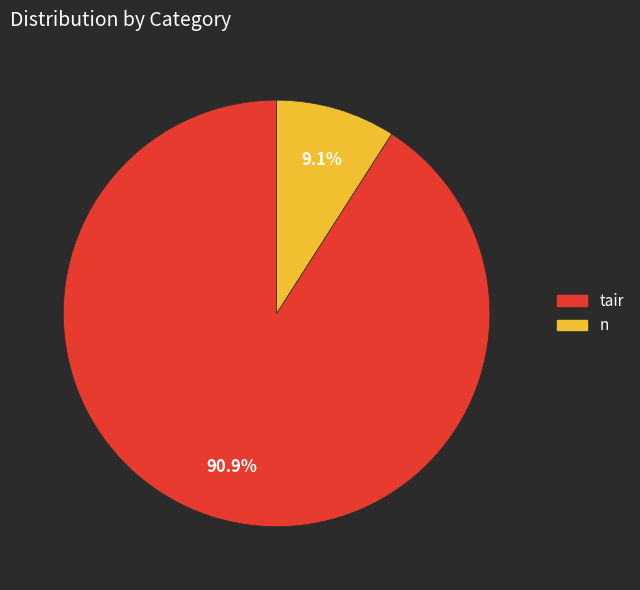

How many segments does this pie chart have?

2